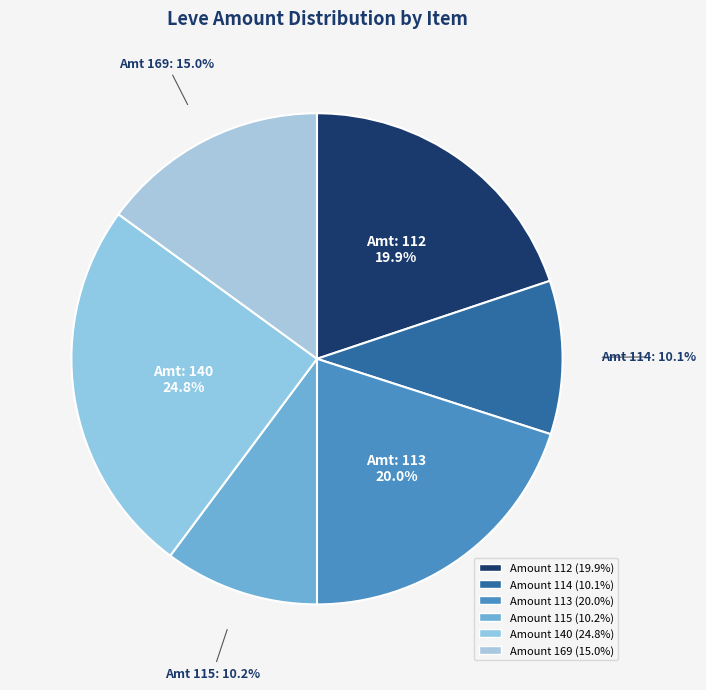

How many slices are in this pie chart?

6